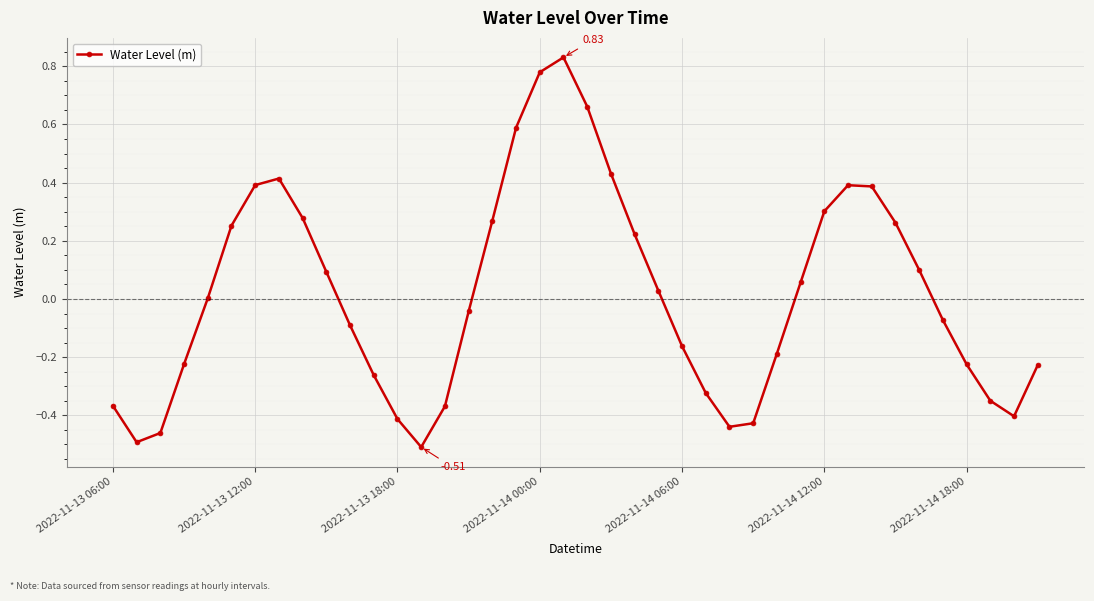

What is the difference between the maximum and minimum values?

1.3